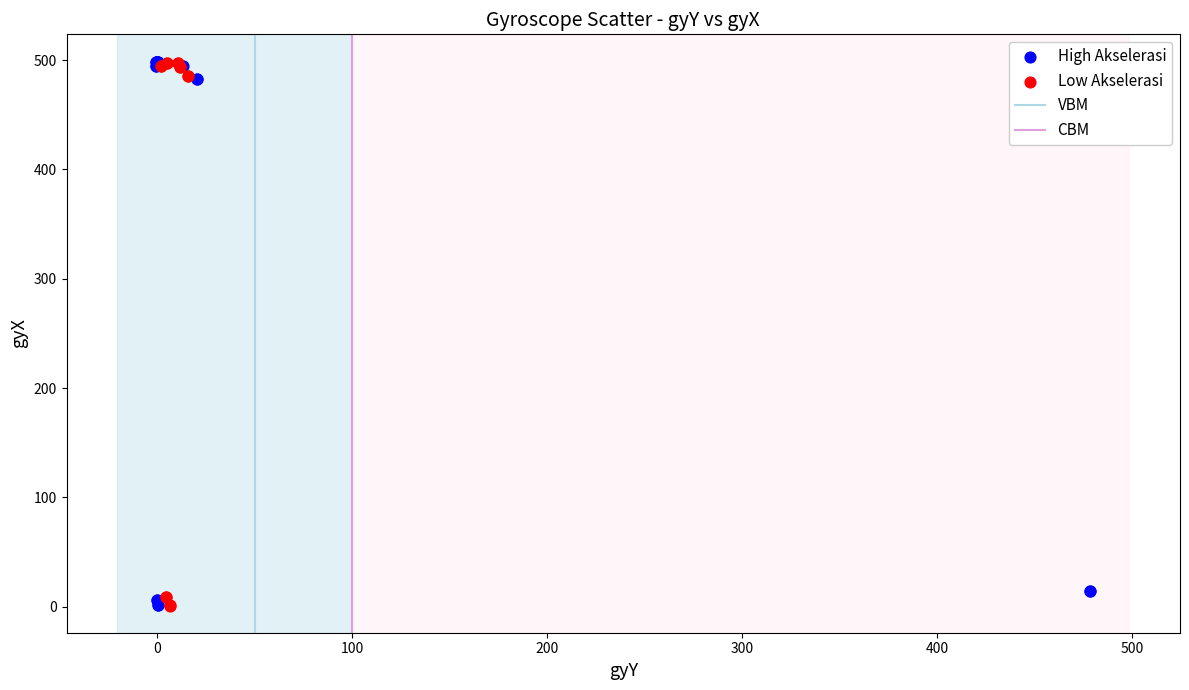

Which series has the largest Y range (max minus min)?

High Akselerasi